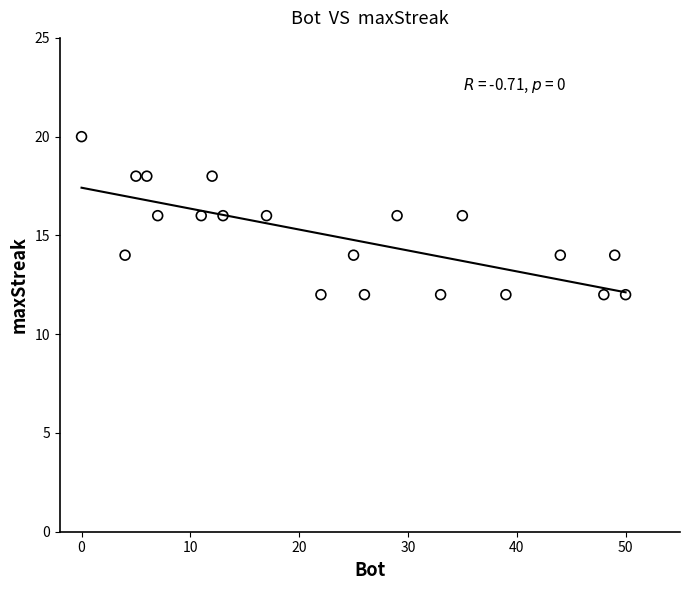

What is the range of X values (max minus min)?

50